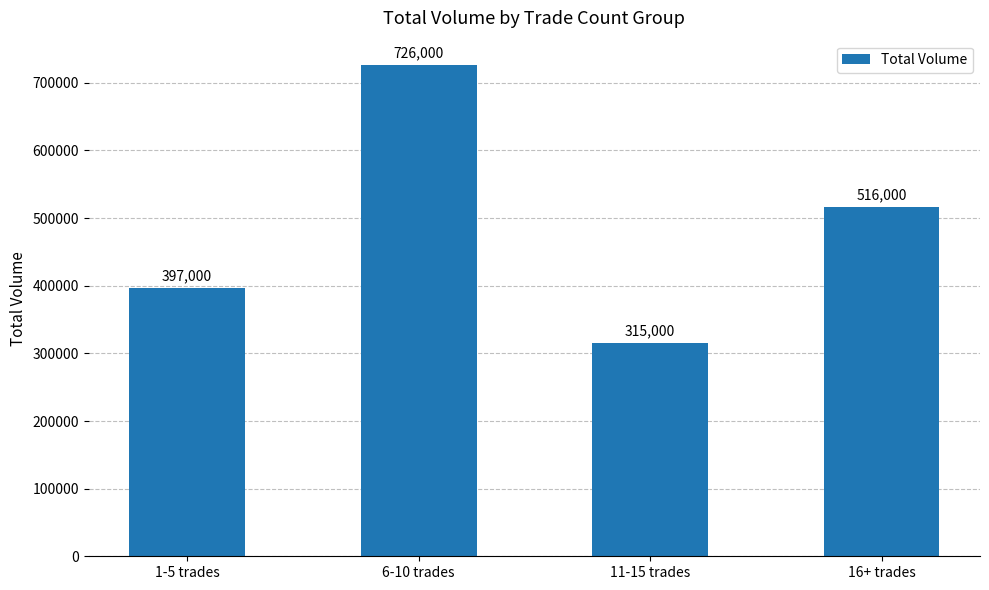

What is the greatest value displayed?

726000